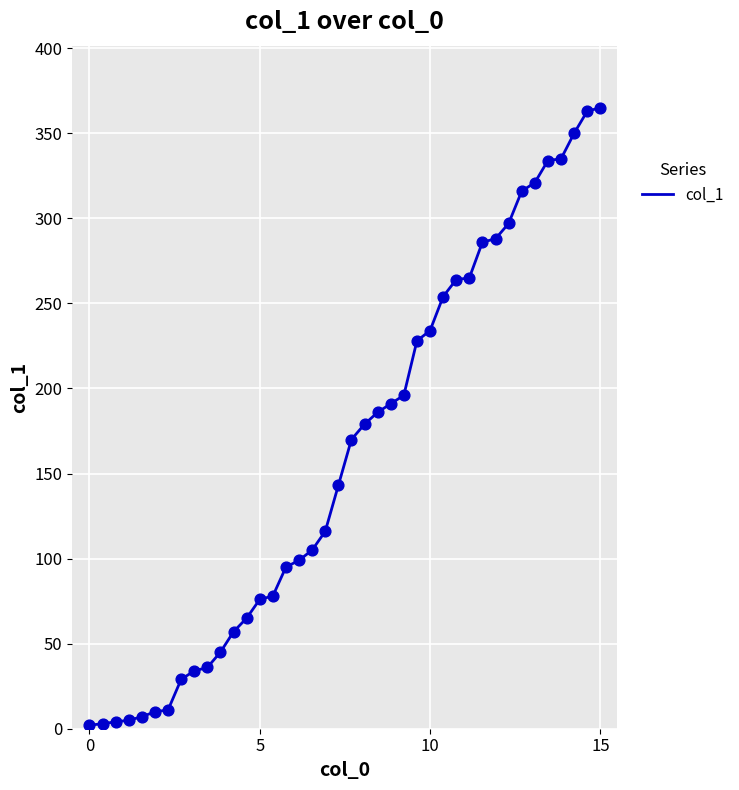

What is the greatest value displayed?

365